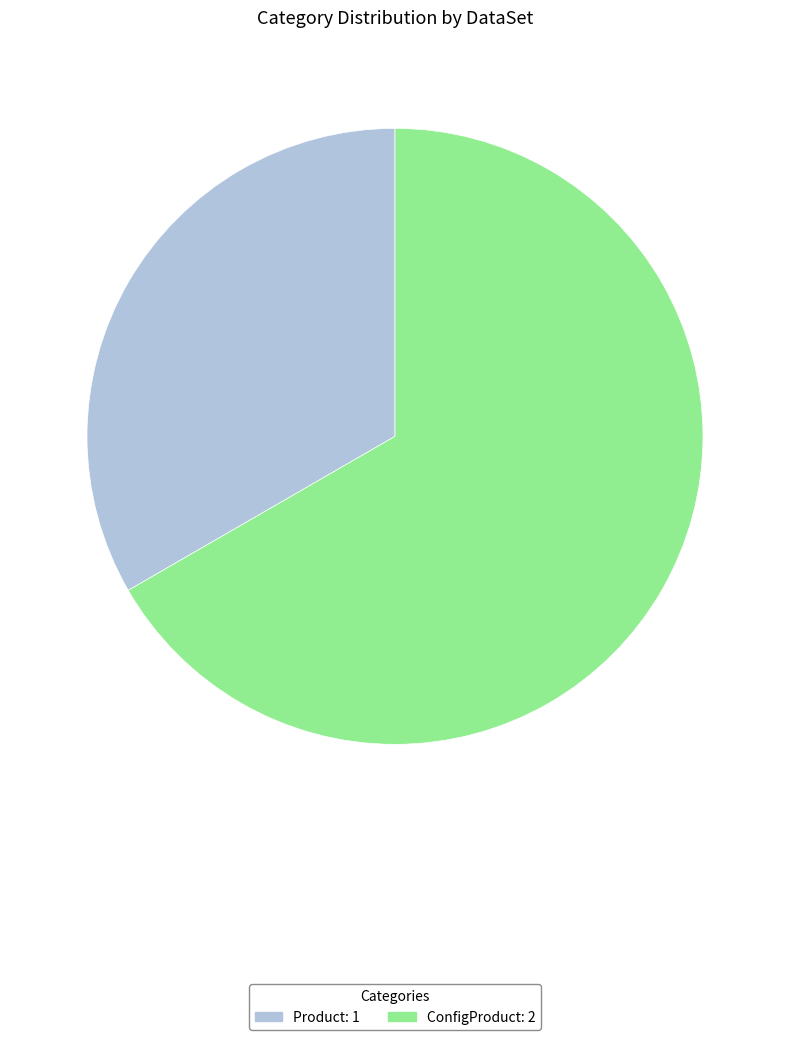

Is there any slice that represents more than half of the pie?

Yes